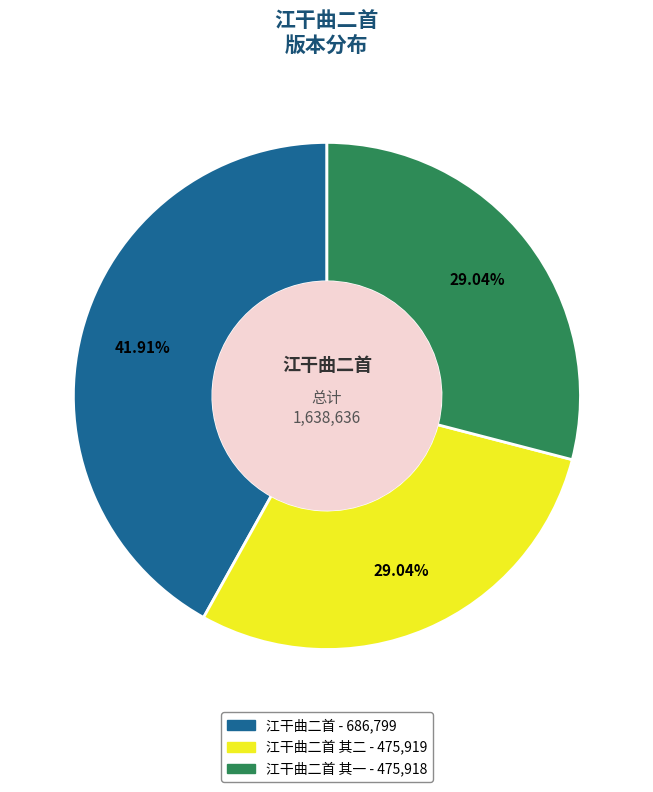

To the nearest percent, what is the difference between the largest and smallest slice percentages?

13%